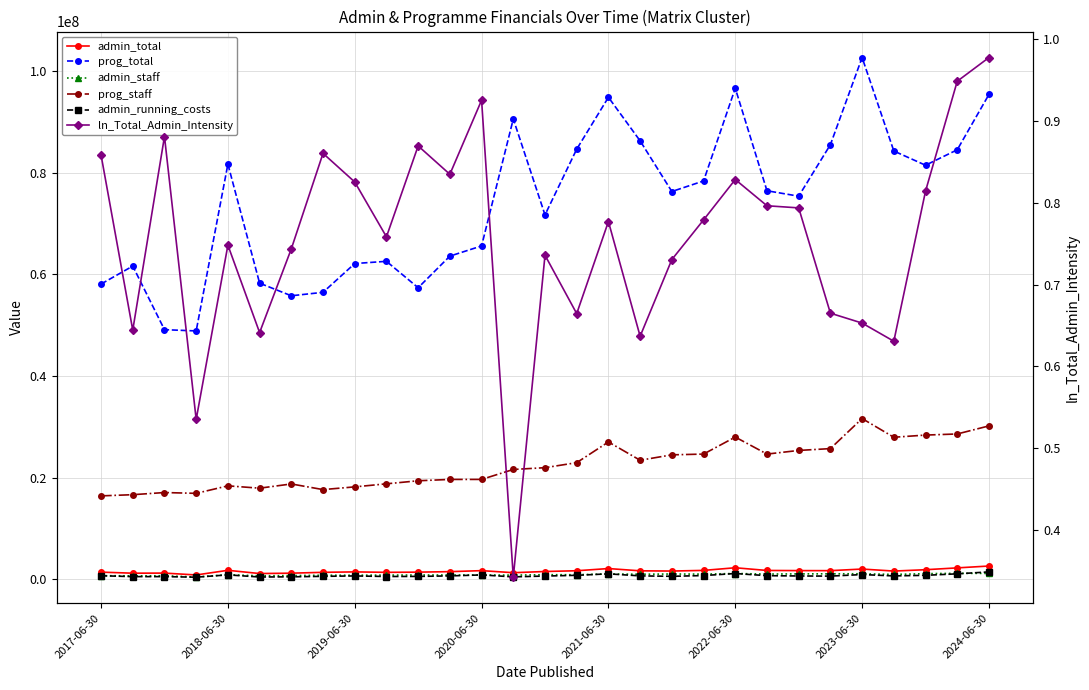

True or false: admin_staff has a value of 895611.0 at 2018-06-30.

True